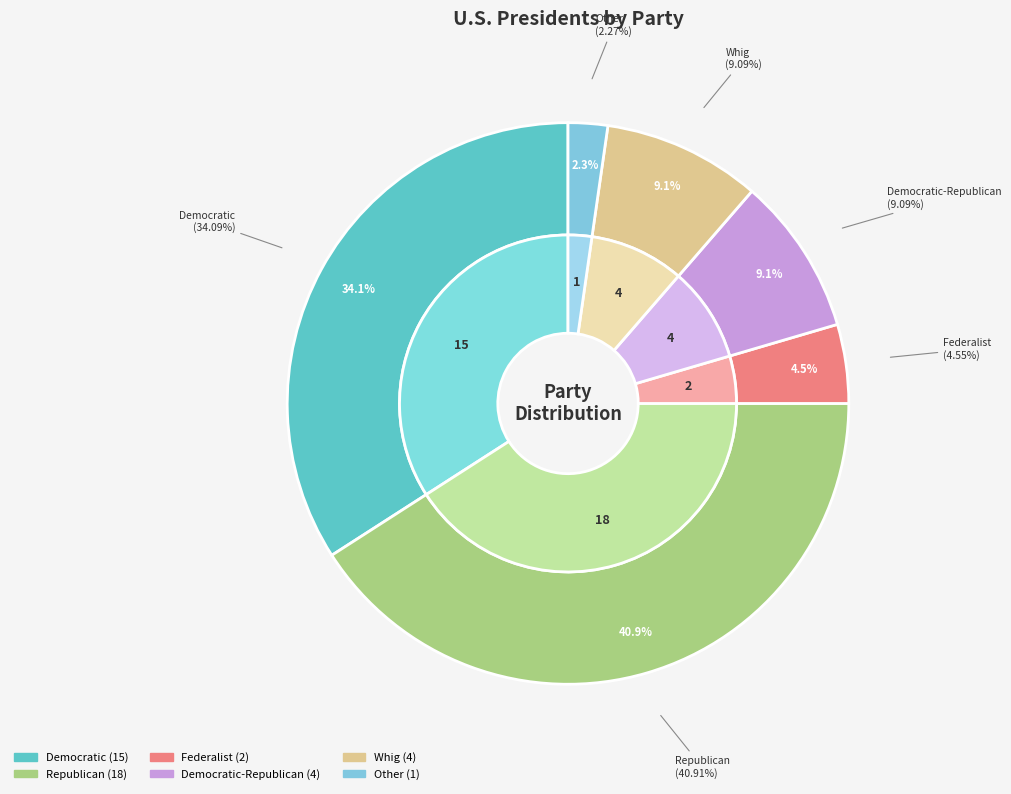

Is there a majority slice in this chart?

No